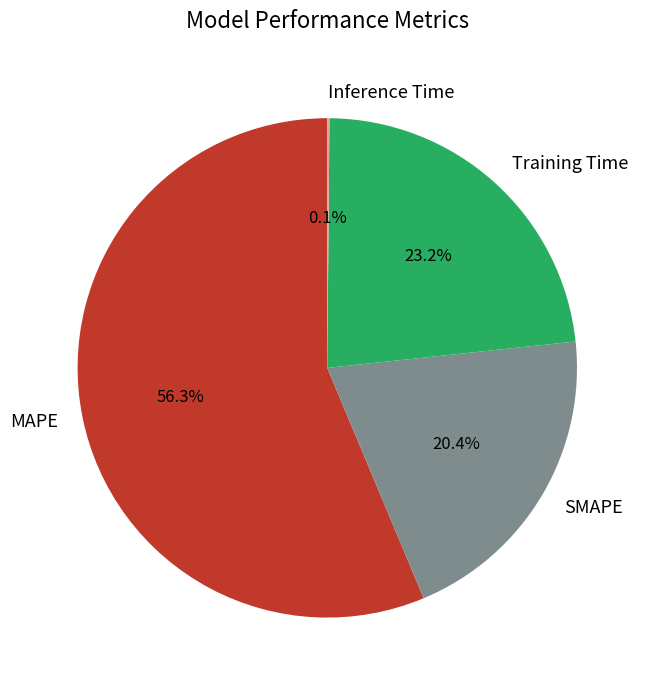

Which slice represents more than half of the pie?

MAPE